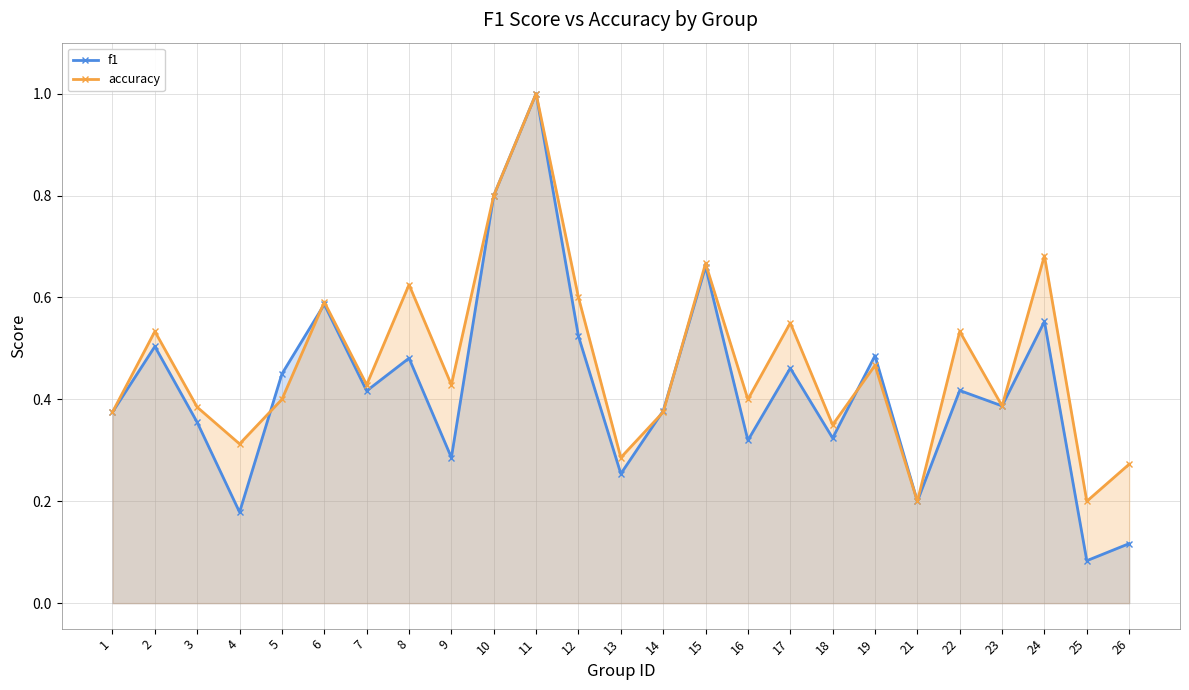

True or false: f1 has a value of 0.4 at 3.

True